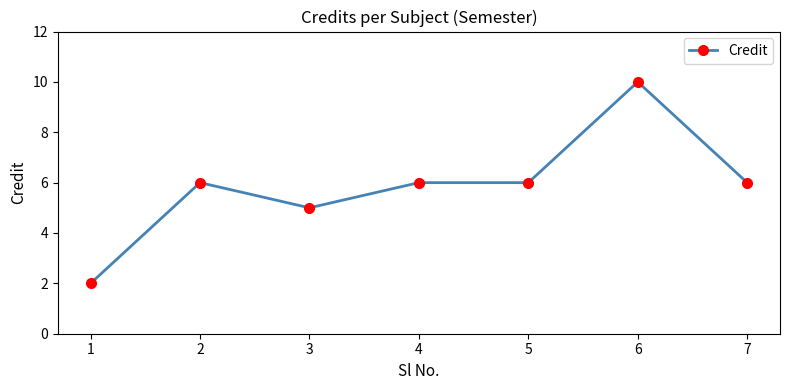

Which has a higher value, 1 or 6?

6